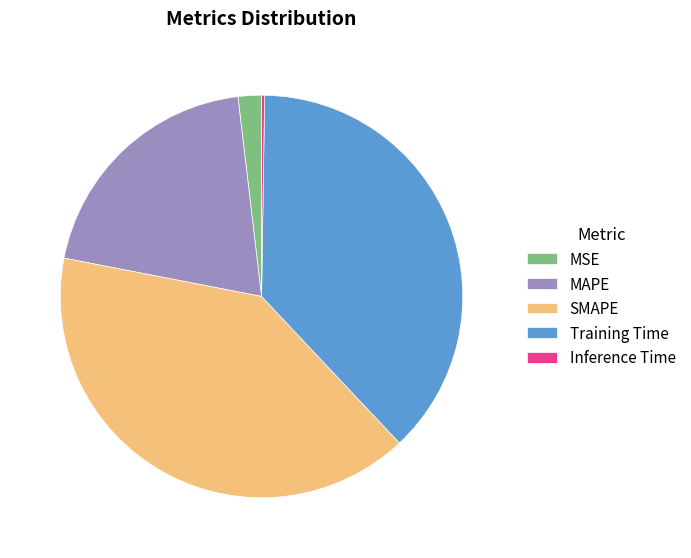

Which has a higher value, SMAPE or MSE?

SMAPE